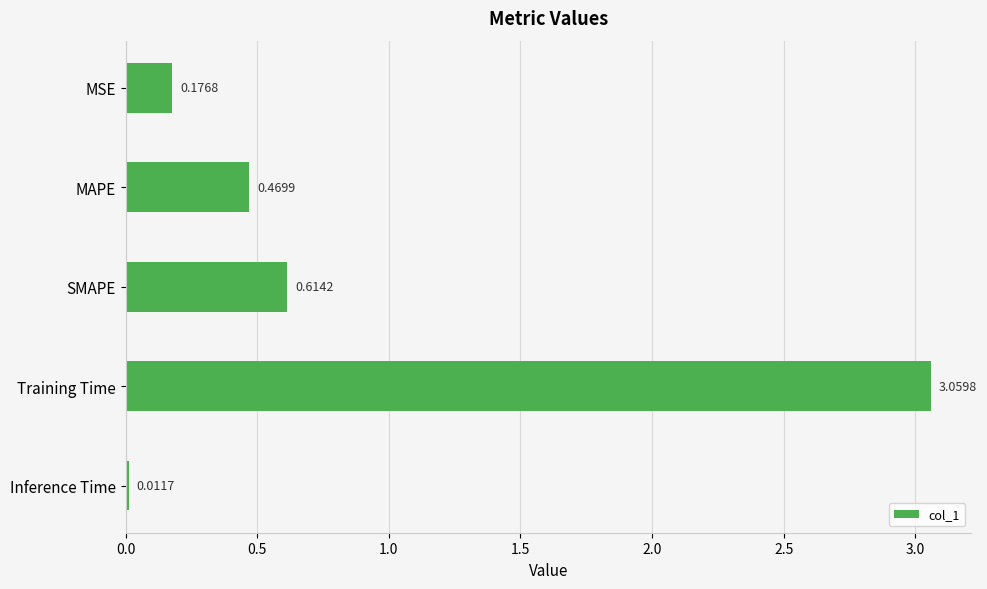

Rank the categories by value from lowest to highest.

Inference Time, MSE, MAPE, SMAPE, Training Time